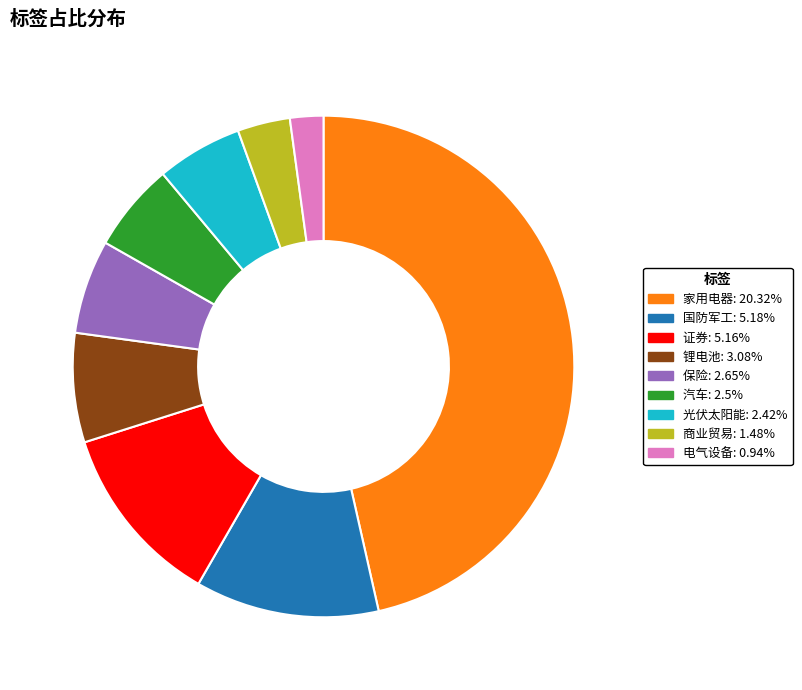

Which has a higher value, 国防军工 or 家用电器?

家用电器